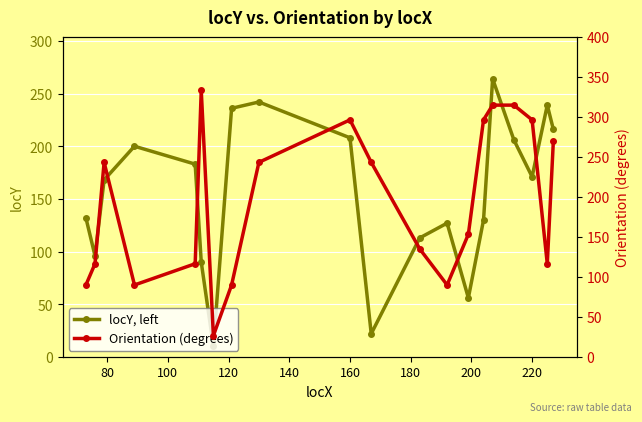

What is the minimum value for locY, left?

10